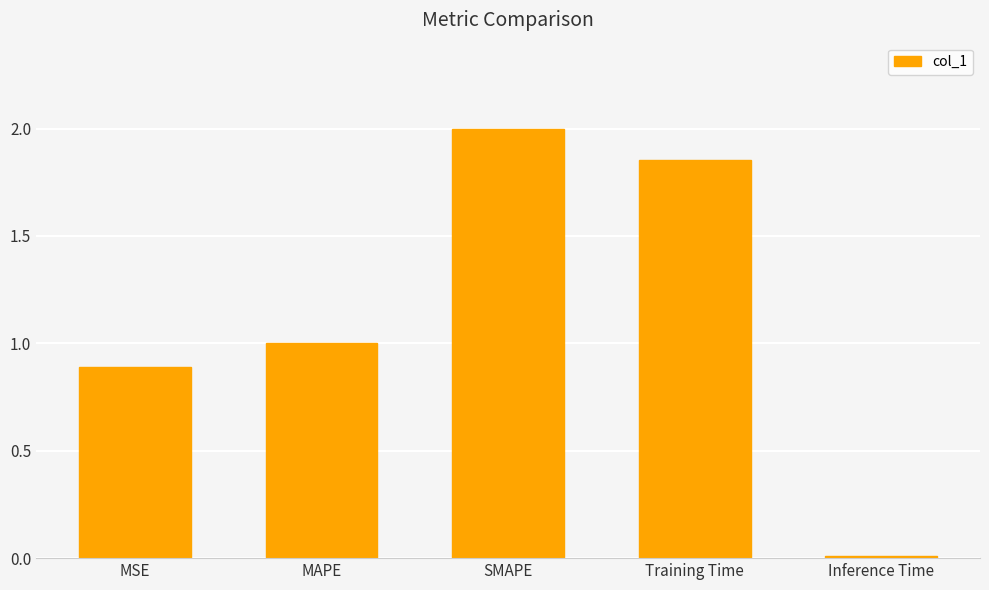

The value at MAPE is 0.6. True or false?

False